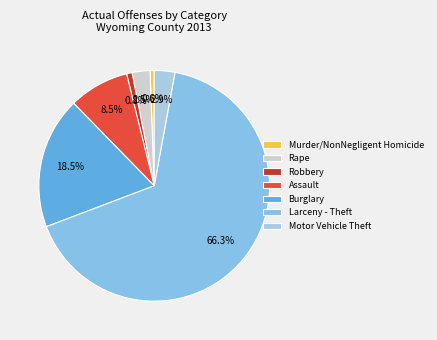

Rank the categories by value from highest to lowest.

Larceny - Theft, Burglary, Assault, Motor Vehicle Theft, Rape, Robbery, Murder/NonNegligent Homicide